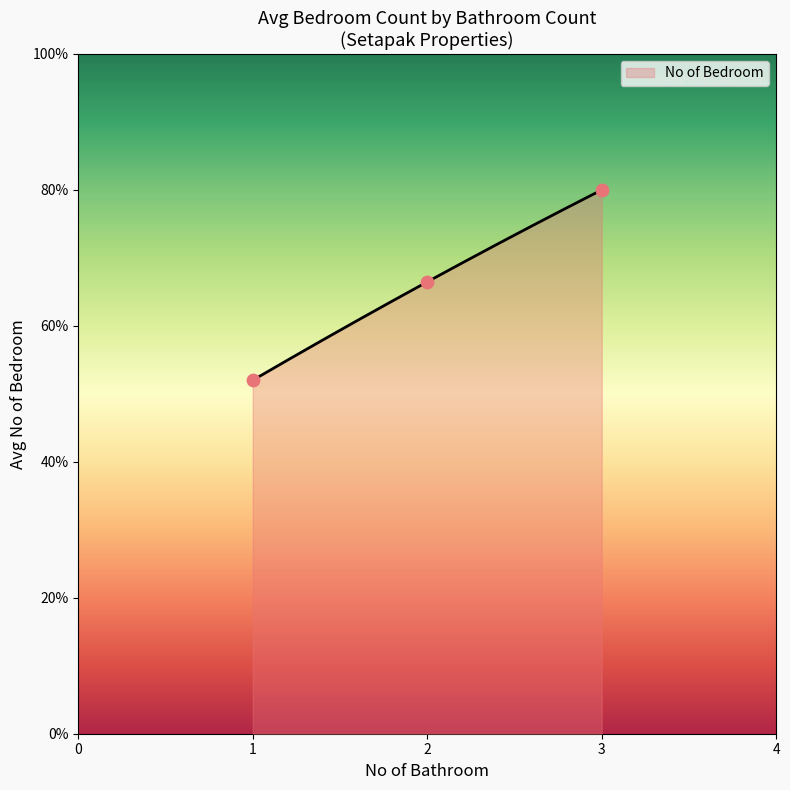

Which has a higher value, 2 or 2?

2